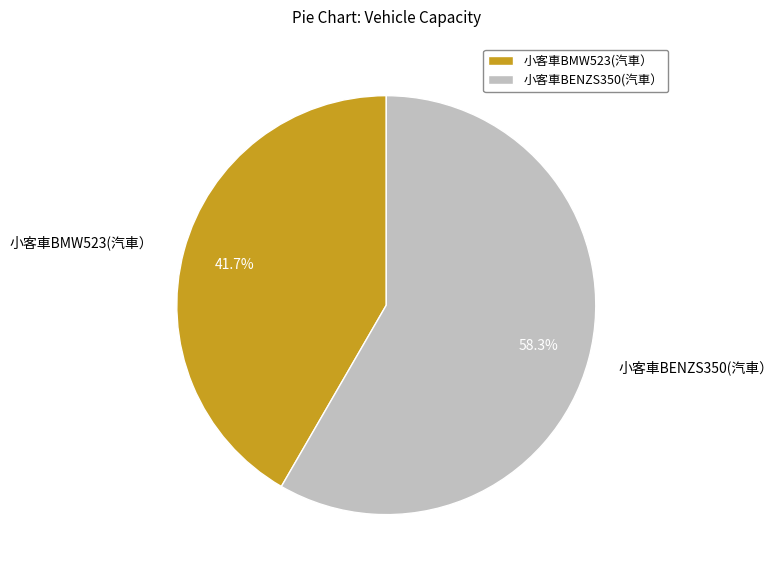

To the nearest percent, what portion does 小客車BENZS350(汽車） represent?

58%